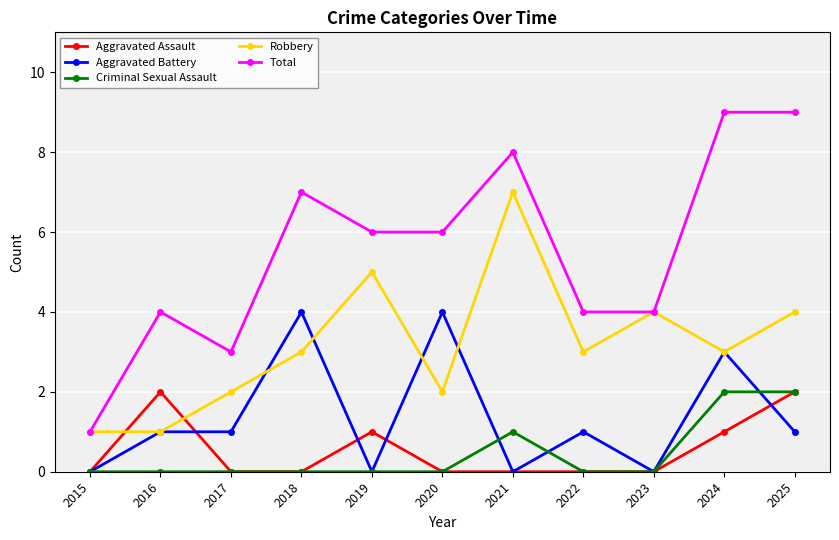

What is the total value across all series at 2023?

8